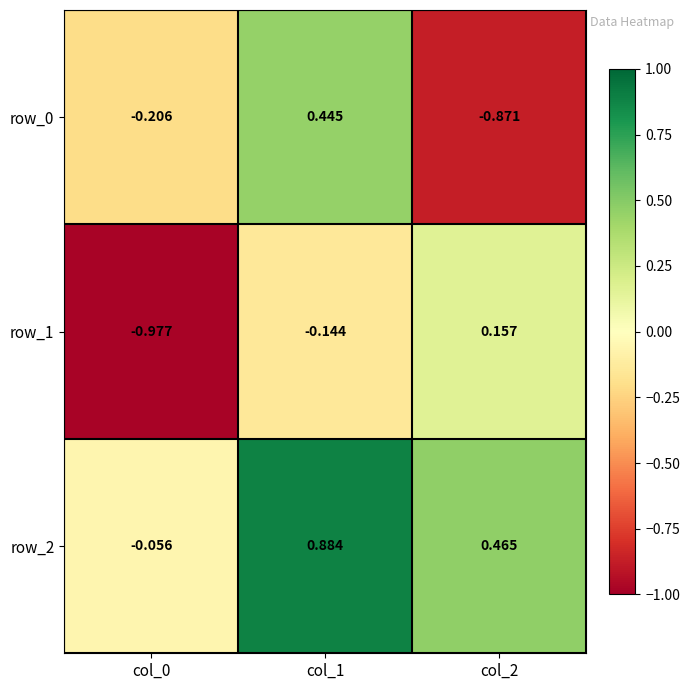

How many values in the row_1 series exceed 0?

1